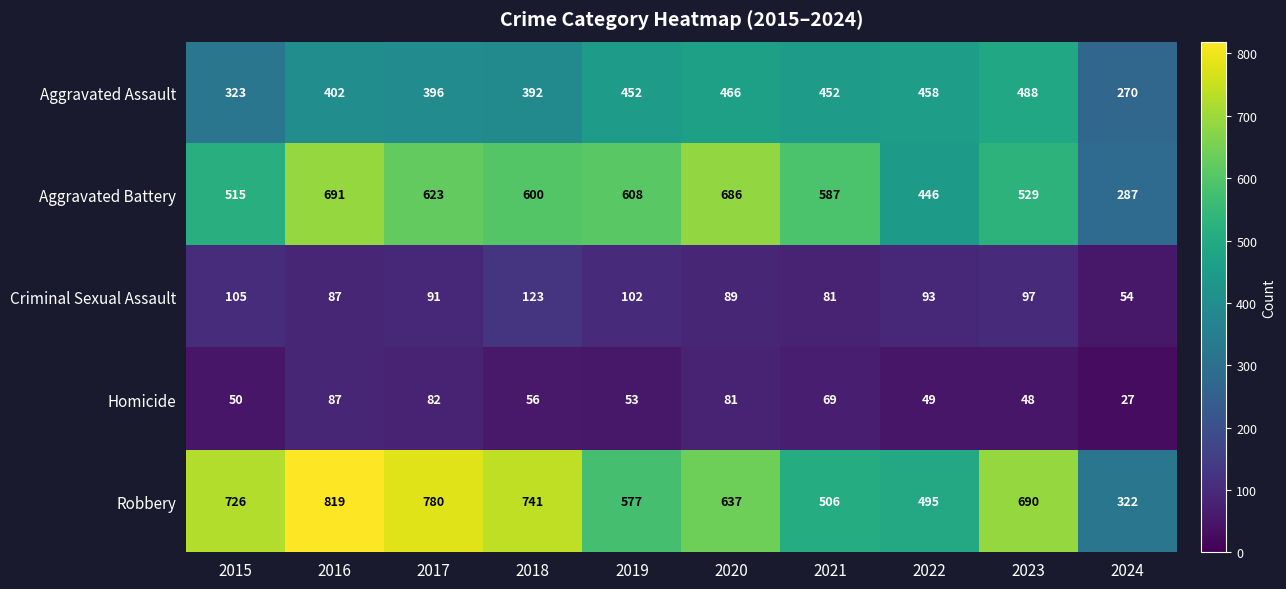

At which label does Aggravated Battery first exceed 600?

2016